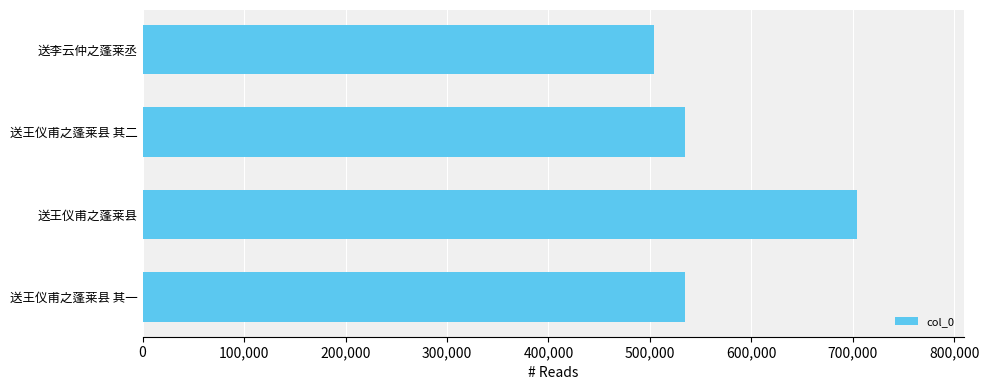

What is the change in value from 送王仪甫之蓬莱县 其二 to 送王仪甫之蓬莱县?

+170237